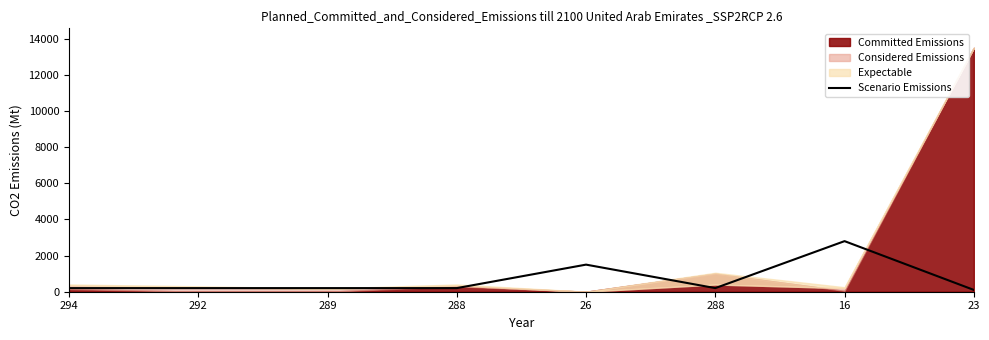

Reading left to right, extract all data points from this chart.

200	200	200	200	1500	200	2800	100